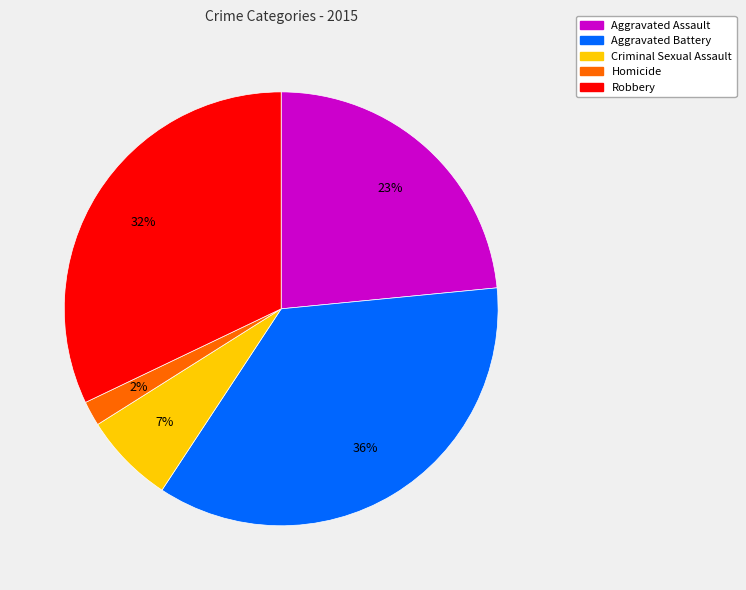

Is it true that Aggravated Assault is 23% of the pie?

True